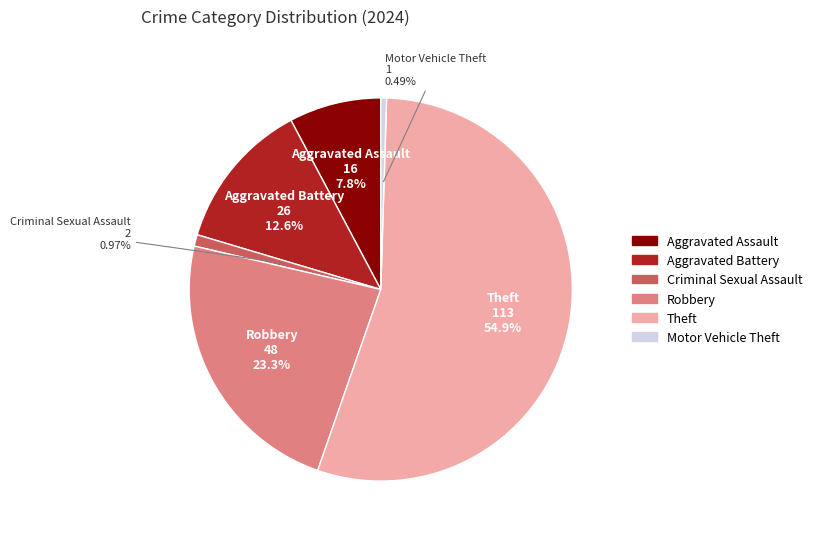

To the nearest percent, what is the difference between the Robbery and Aggravated Battery slice percentages?

11%